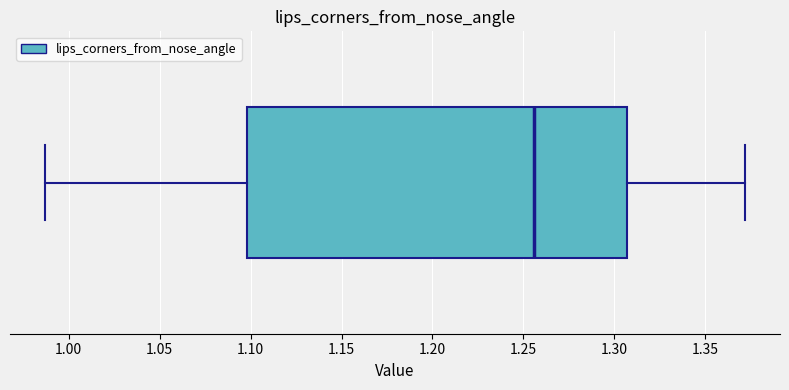

Transcribe this box plot: give where the median line is, the range the box spans, and where the two whiskers end, as read against the x-axis. The values are not printed on the chart, so give them approximately, as read against the axis.

median 1.255, box 1.100 to 1.305, whiskers 0.985 to 1.370